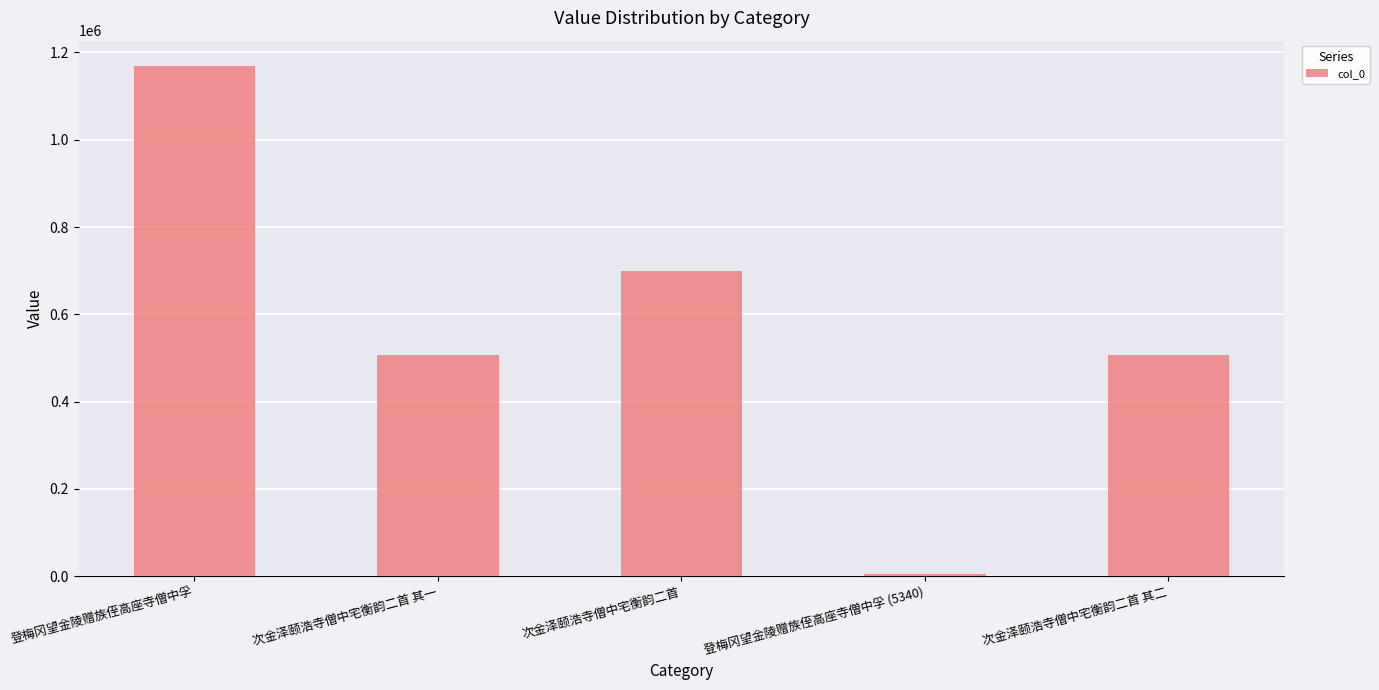

What is the label of the 3rd bar from the left?

次金泽颐浩寺僧中宅衡韵二首